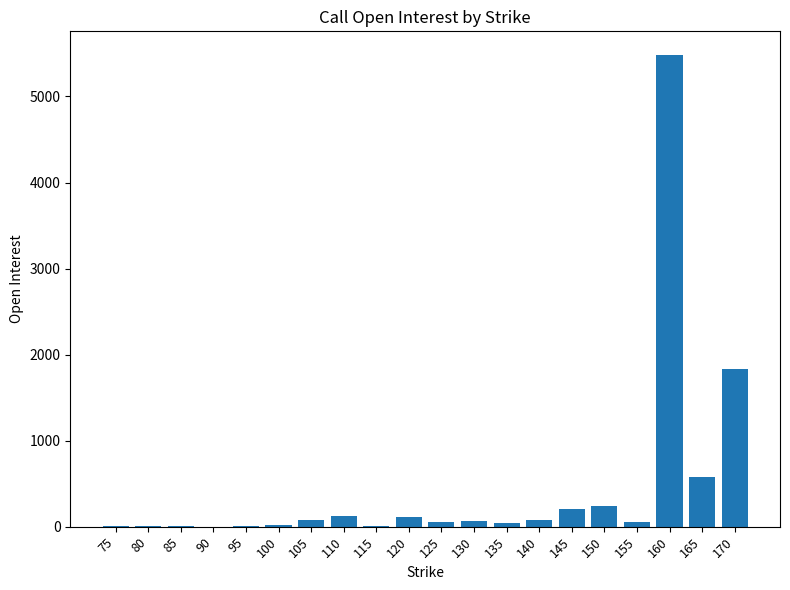

How many series are shown in this chart?

1